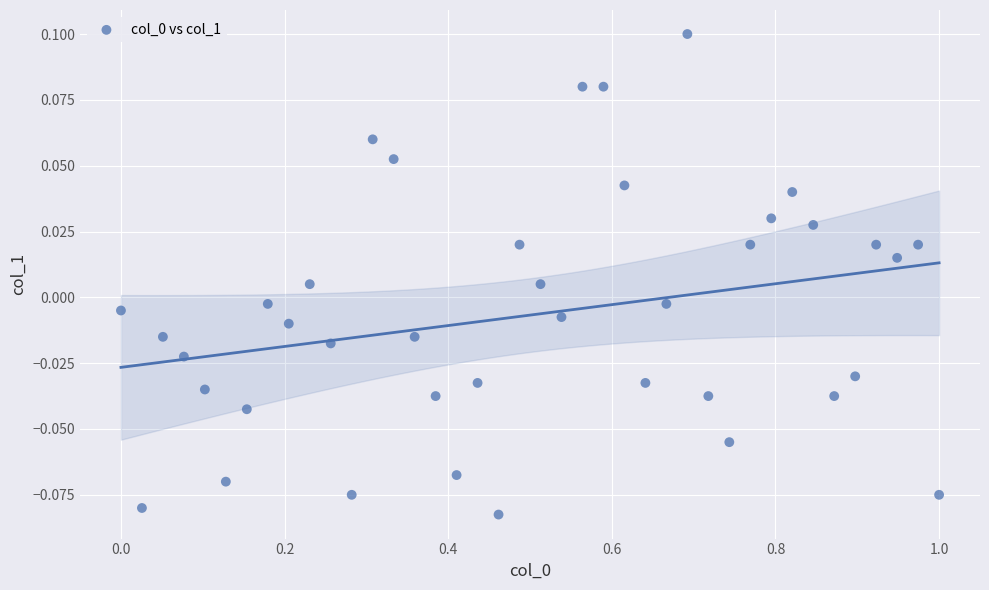

What is the range of X values (max minus min)?

1.0